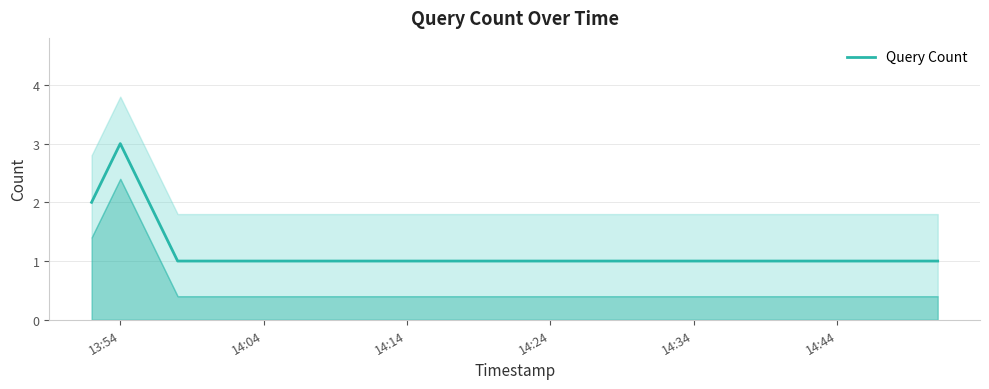

Reading left to right, extract all data points from this chart.

2	3	1	1	1	1